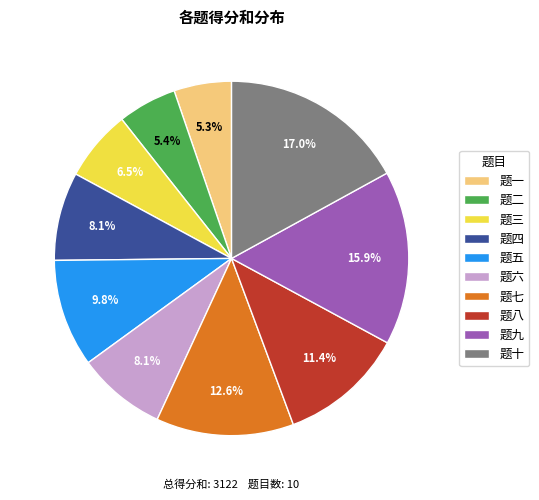

The 题四 slice represents 8% of the pie. True or false?

True